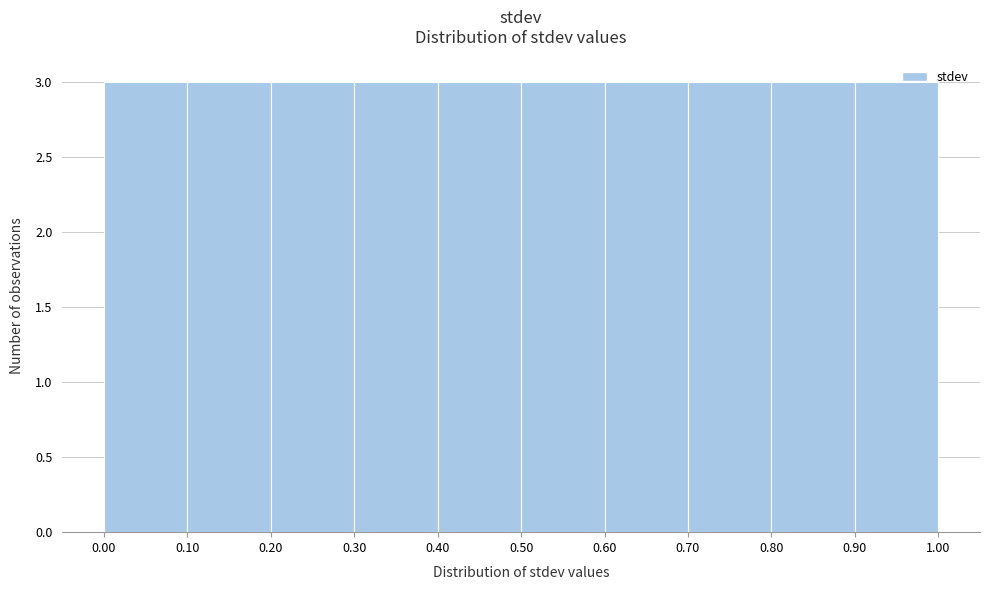

Reading left to right, list every bar in this chart as the range it spans on the x-axis followed by its height. The values are not printed on the chart, so give them approximately, as read against the axis.

0.00 to 0.10: 3
0.10 to 0.20: 3
0.20 to 0.30: 3
0.30 to 0.40: 3
0.40 to 0.50: 3
0.50 to 0.60: 3
0.60 to 0.70: 3
0.70 to 0.80: 3
0.80 to 0.90: 3
0.90 to 1.00: 3